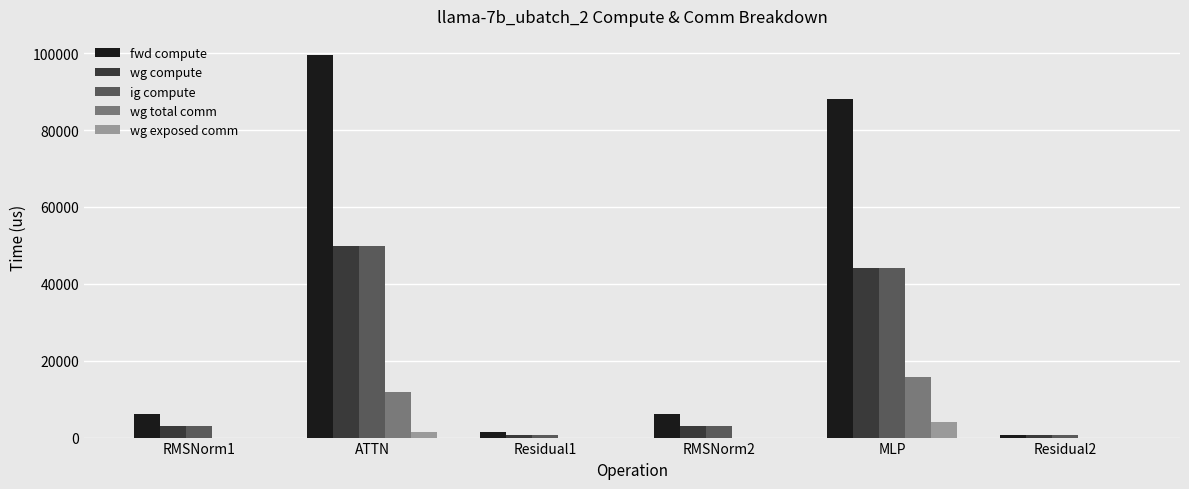

Between ATTN and Residual2, which series saw the biggest shift?

fwd compute